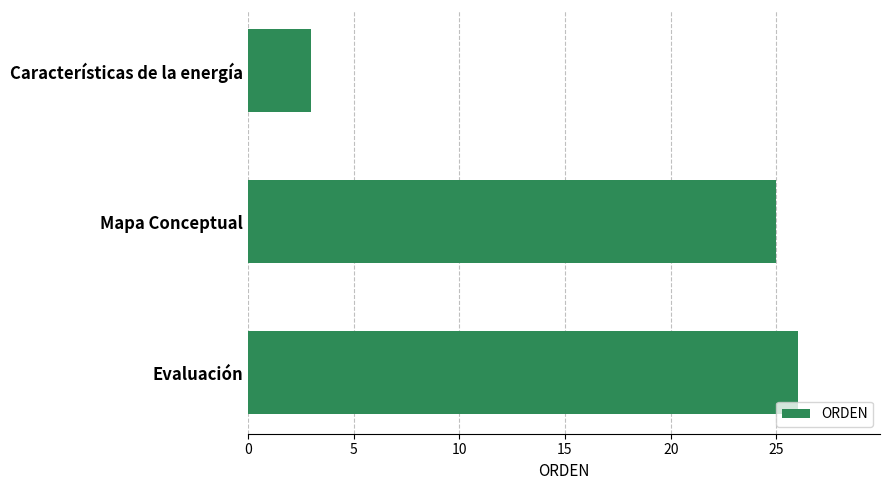

How many series are shown in this chart?

1